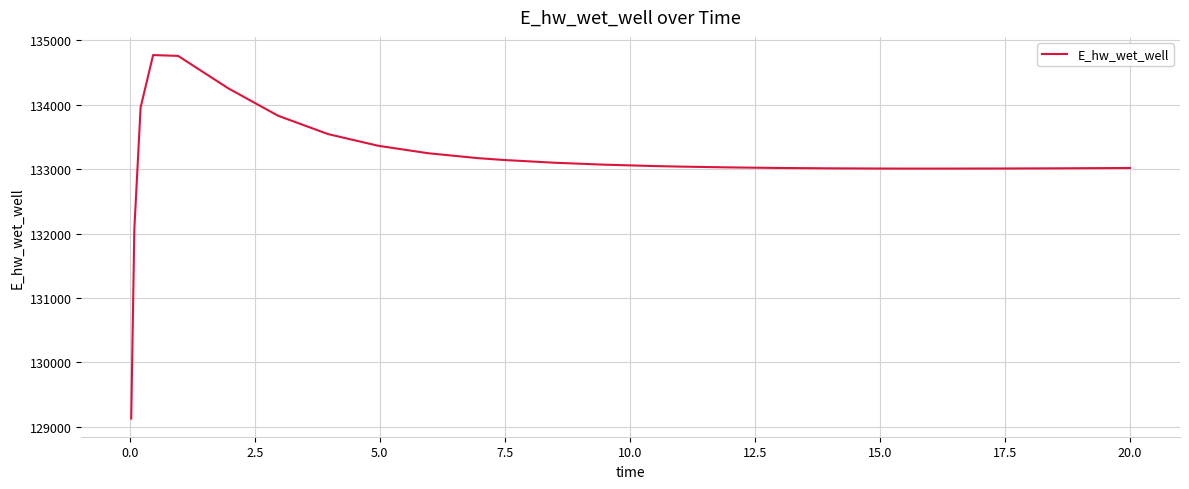

What is the minimum value shown in the chart?

129124.5